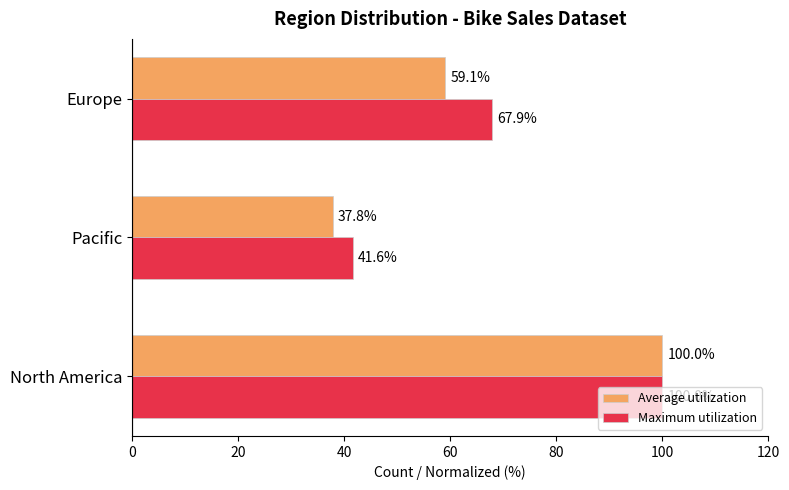

The value of Maximum utilization at Pacific is 72.2. True or false?

False